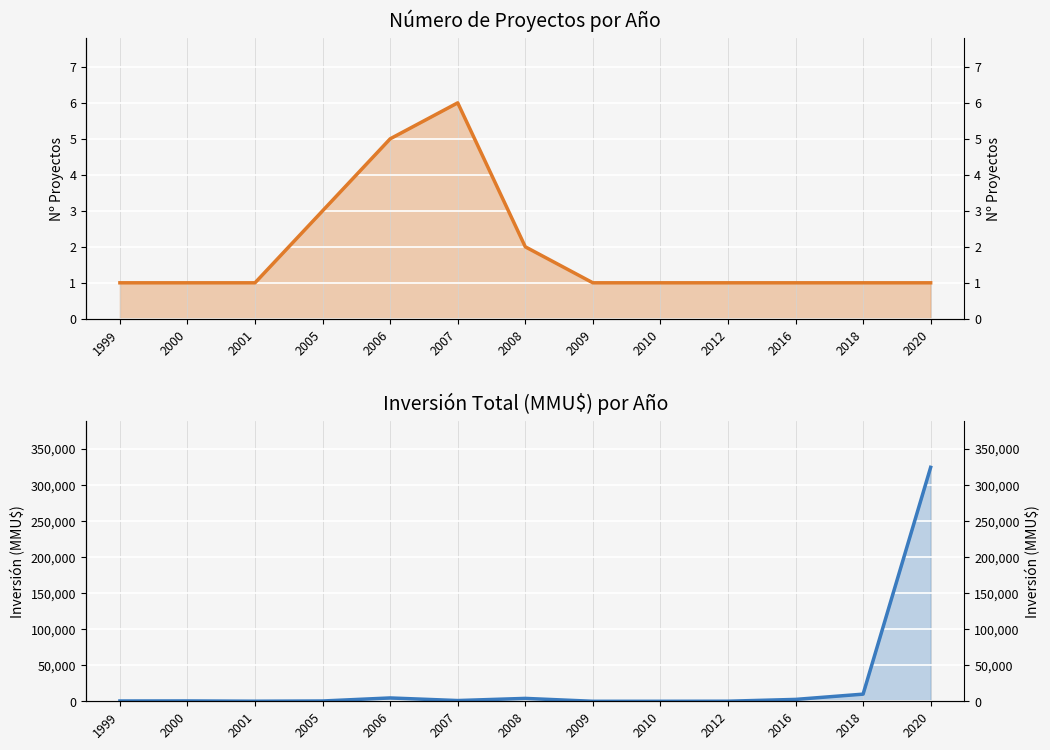

What is the approximate value of Inversión (MMU$) at 2005?

400